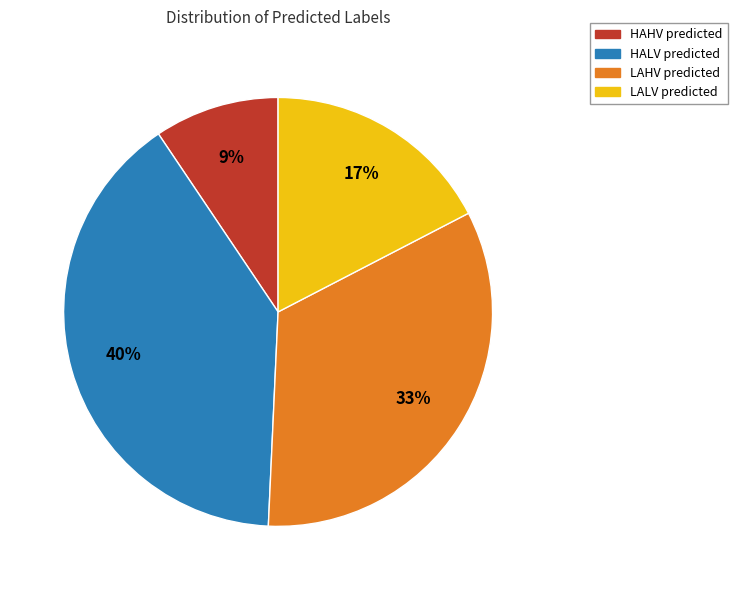

To the nearest percent, what is the average slice percentage?

25%